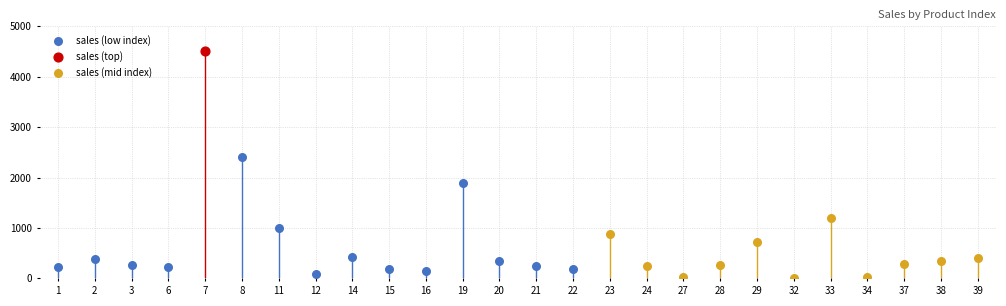

What is the ratio of the value at 7 to the value at 34?

195.7